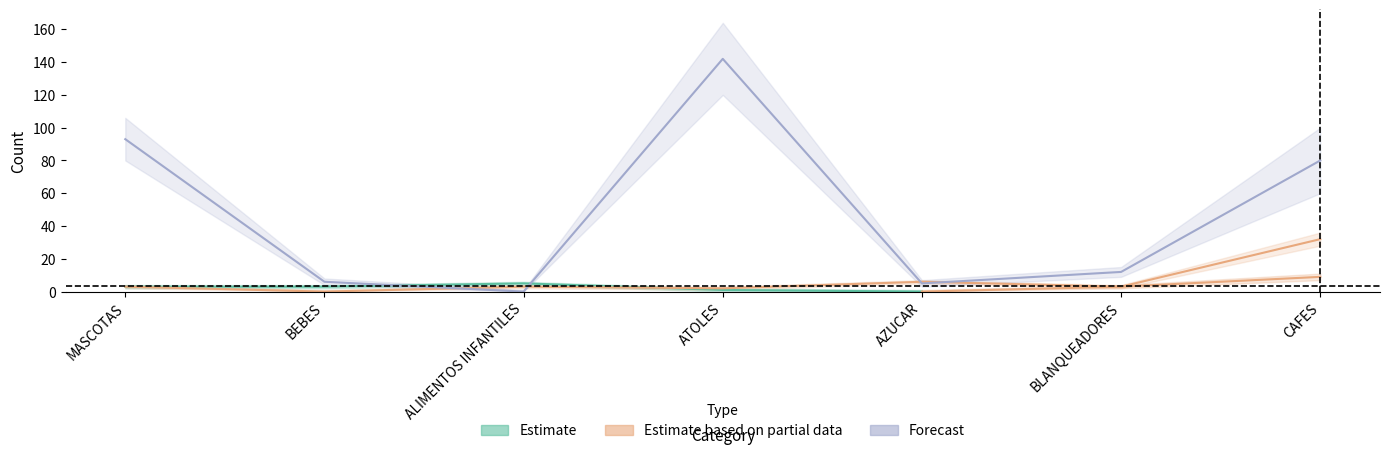

What is the spread (max minus min) of values at AZUCAR?

1